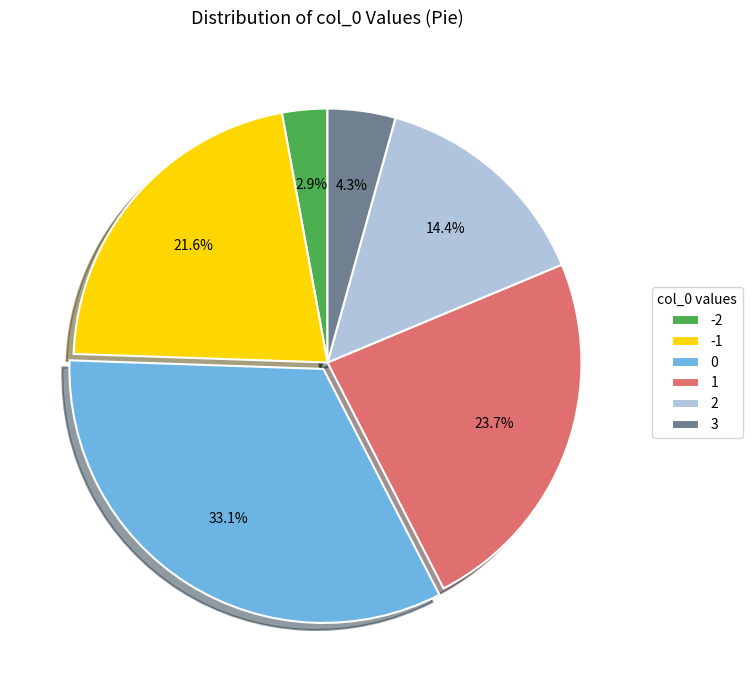

Which category has the smallest portion of the pie?

-2